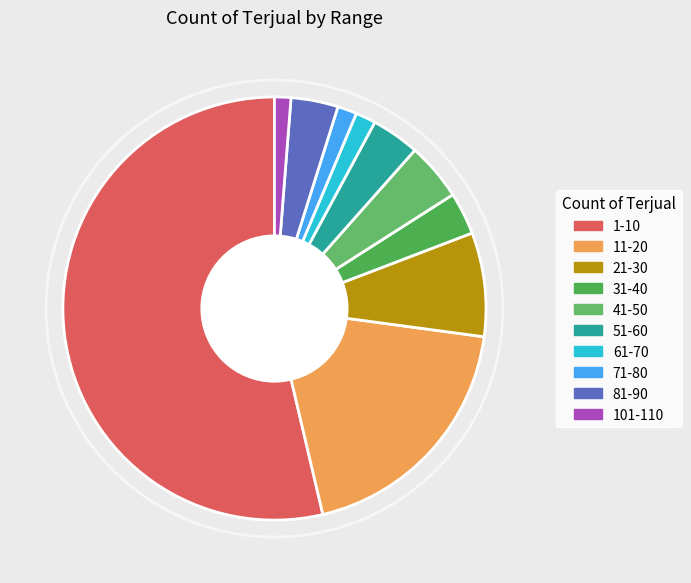

How many segments does this pie chart have?

10